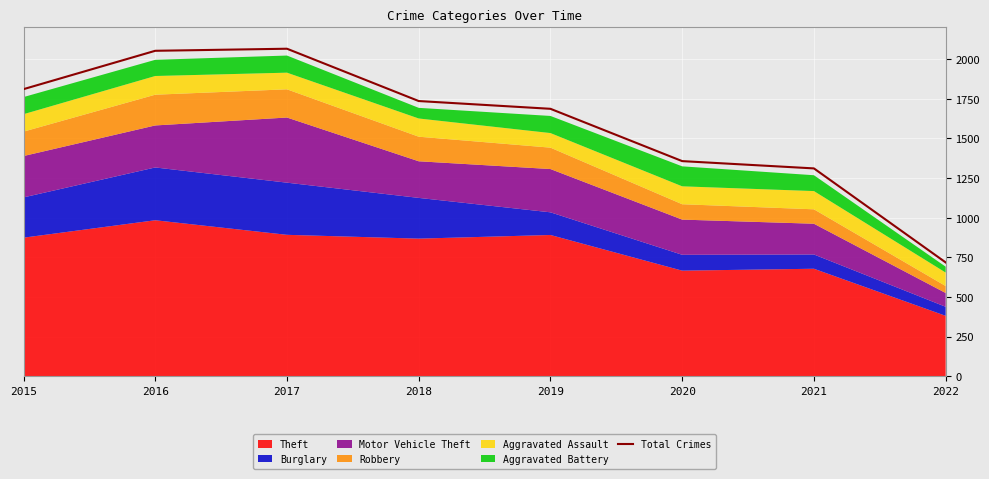

How many data points are less than 1736?

4